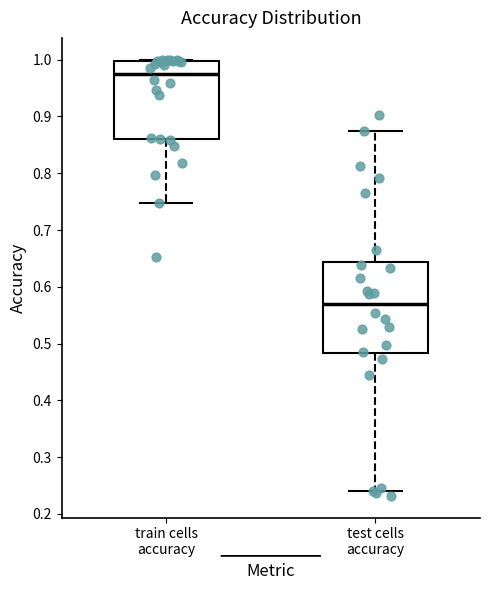

Which box has the lowest median line?

test cells accuracy